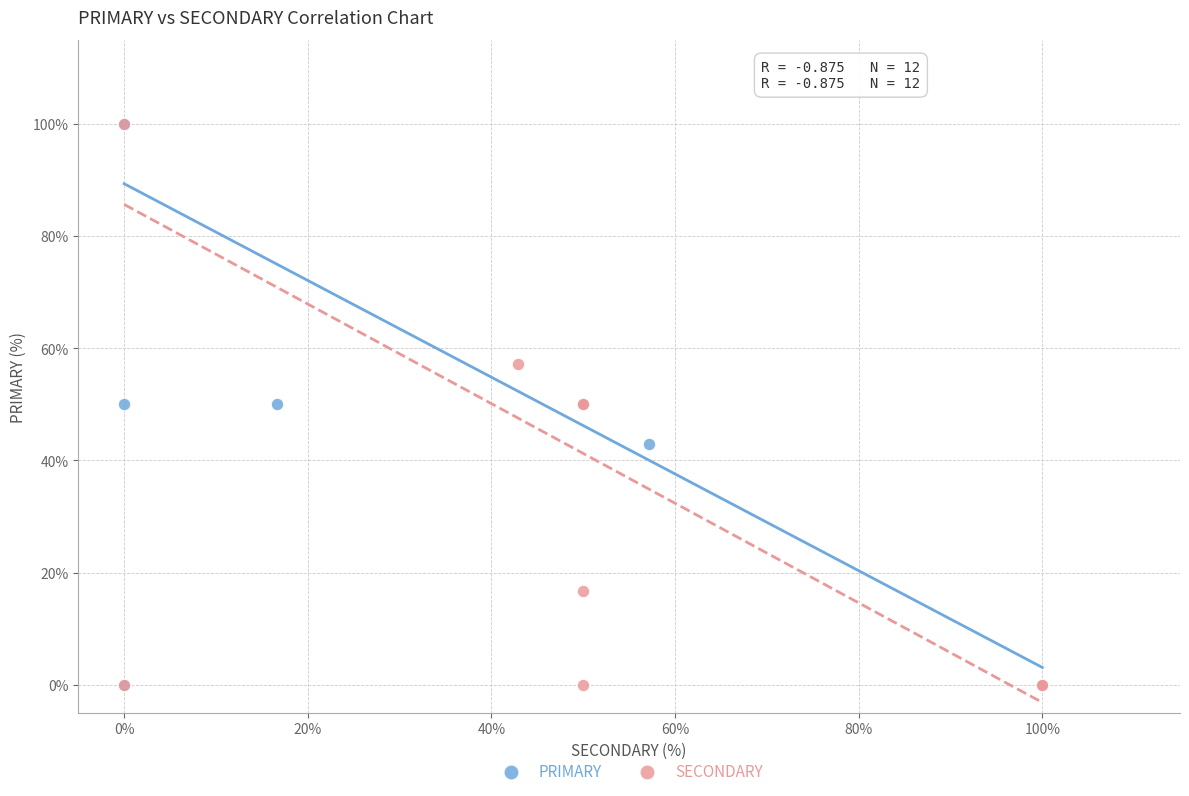

What are all the series names shown in the legend?

PRIMARY, SECONDARY